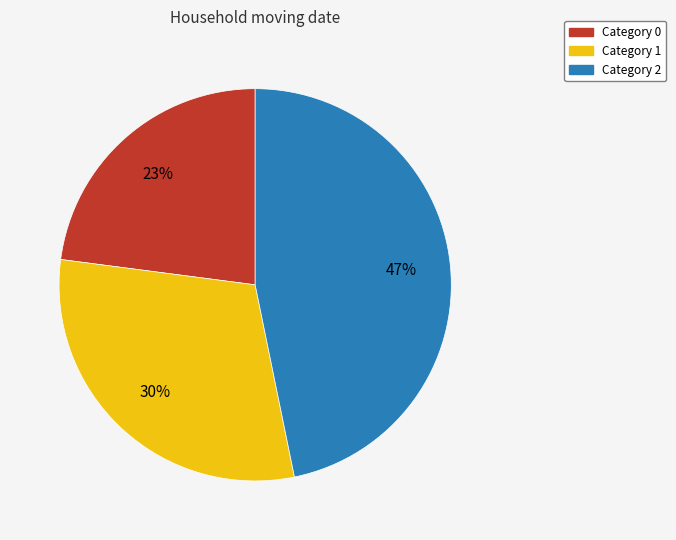

To the nearest percent, what is the difference between the largest and smallest slice percentages?

24%